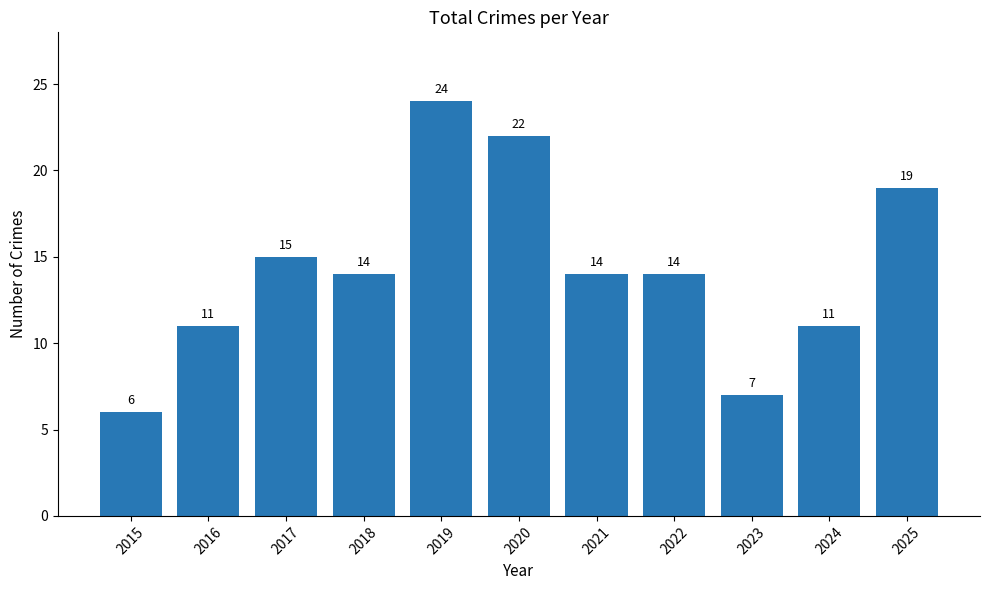

What is the difference between the maximum and second lowest values?

17